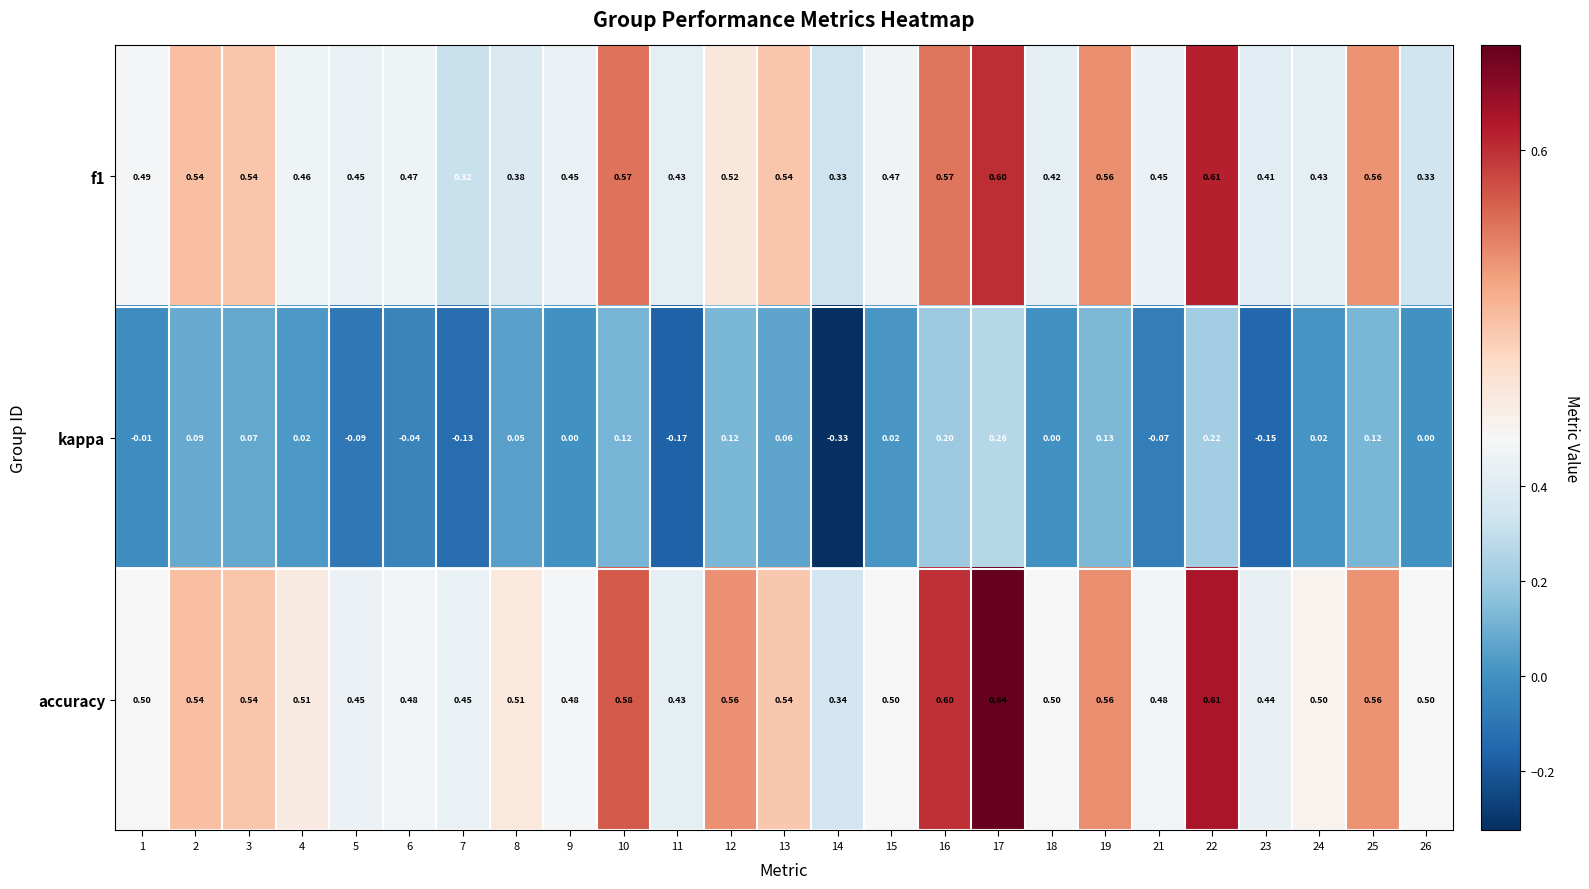

Is the value of kappa at 5 greater than the value of accuracy at 25?

No